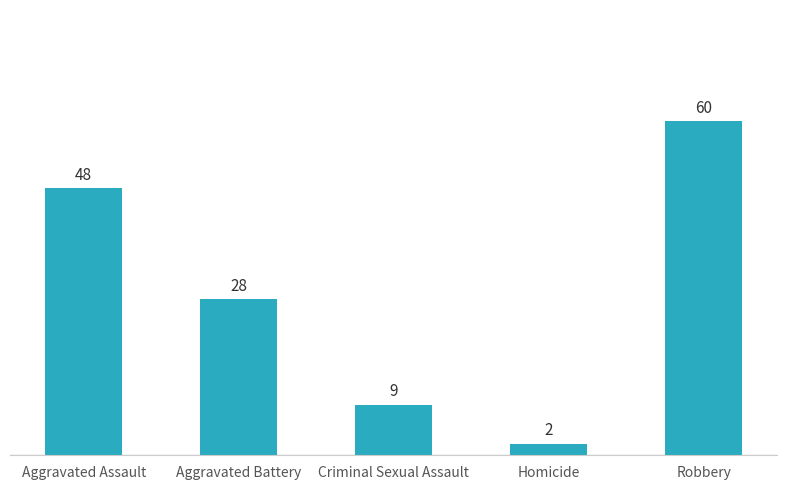

What is the smallest value displayed?

2